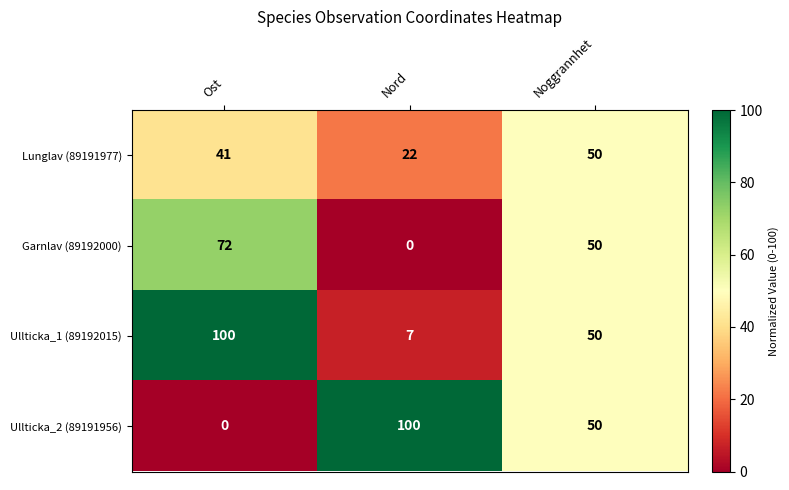

Reading left to right, transcribe all the data shown in this chart.

Lunglav (89191977): 41	22	50
Garnlav (89192000): 72	0	50
Ullticka_1 (89192015): 100	7	50
Ullticka_2 (89191956): 0	100	50